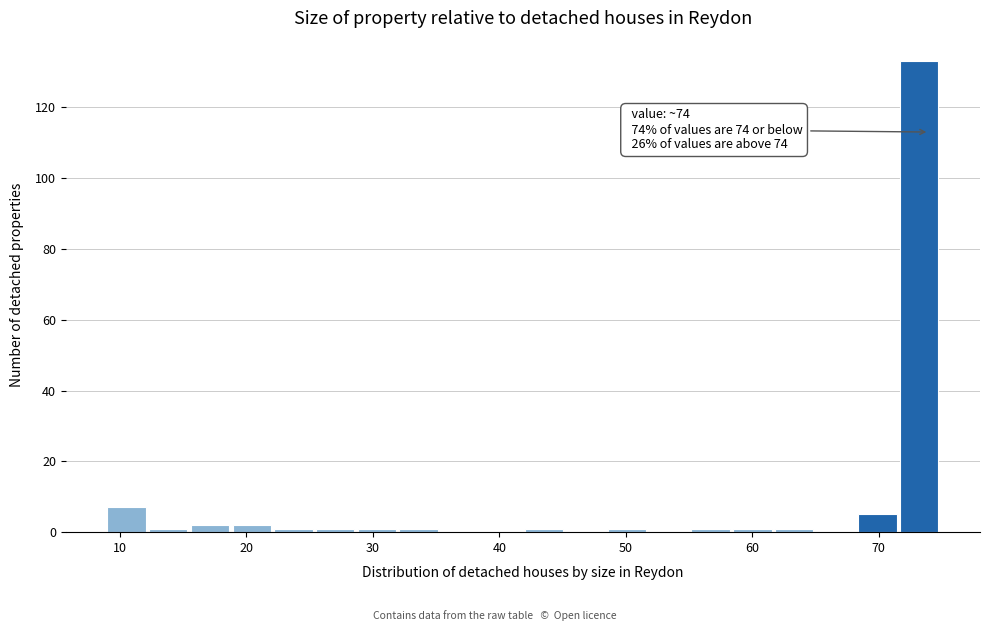

Read against the x-axis, roughly where is the centre of the tallest bar?

73